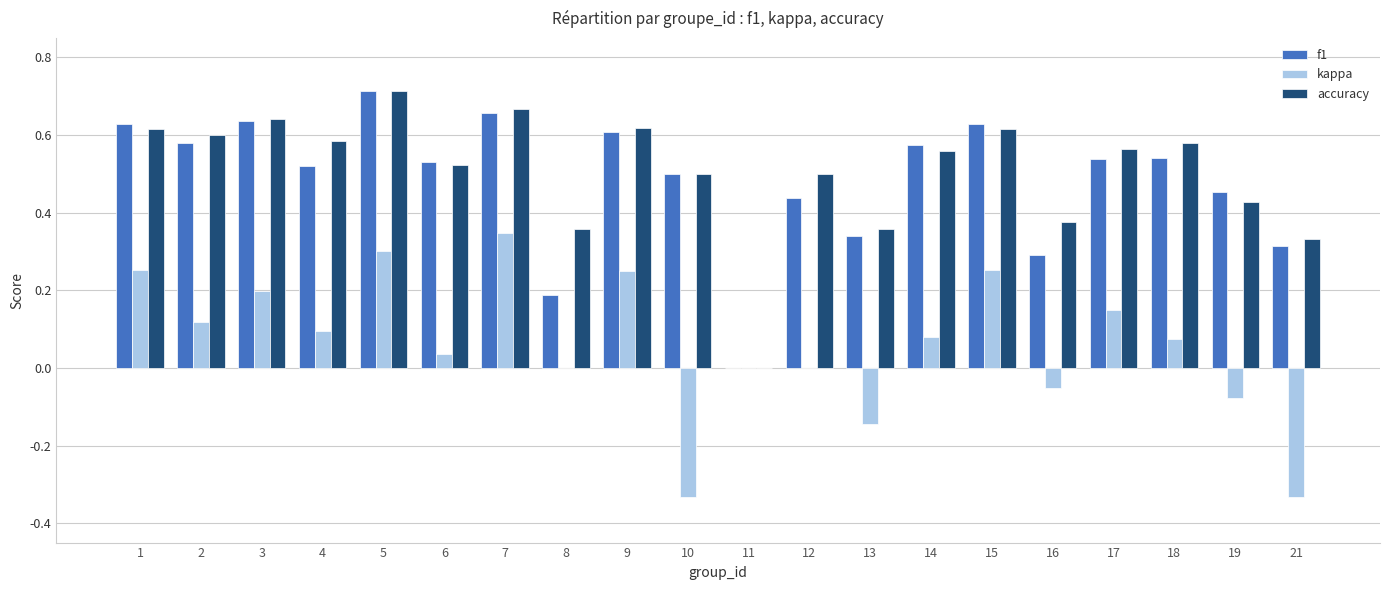

The f1 series shows 0.6 at 15. True or false?

True